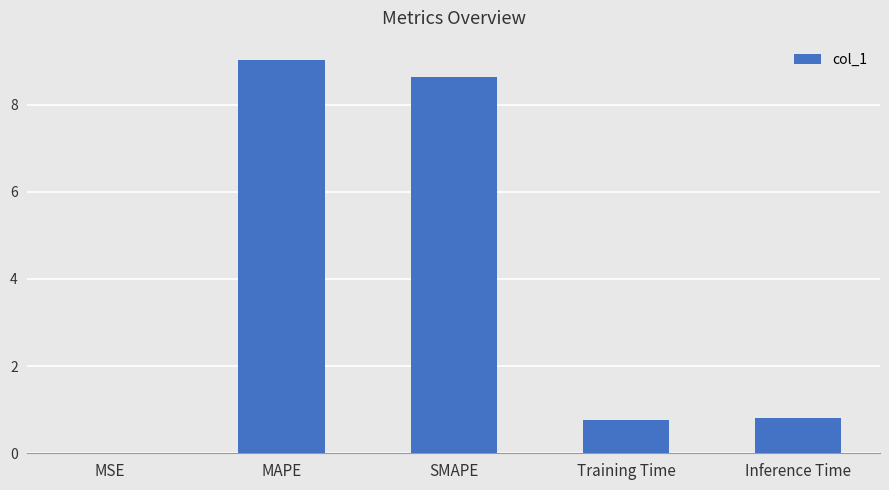

Which label corresponds to the largest value in the chart?

MAPE